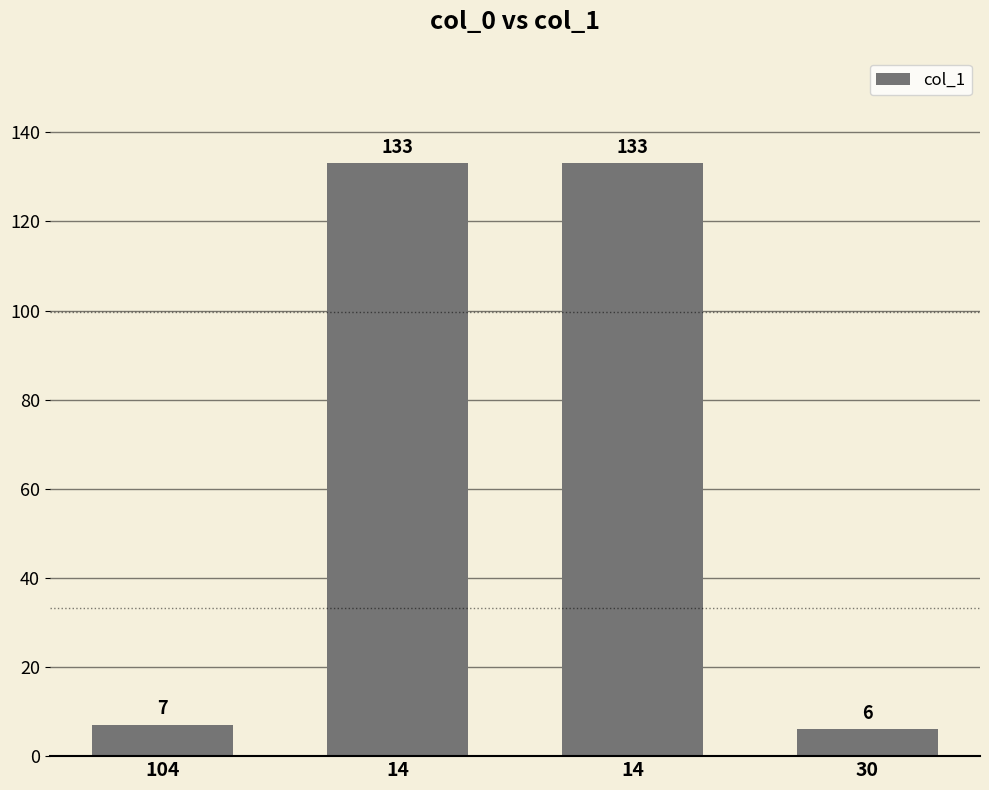

True or false: the data shows 7 at 104.

True